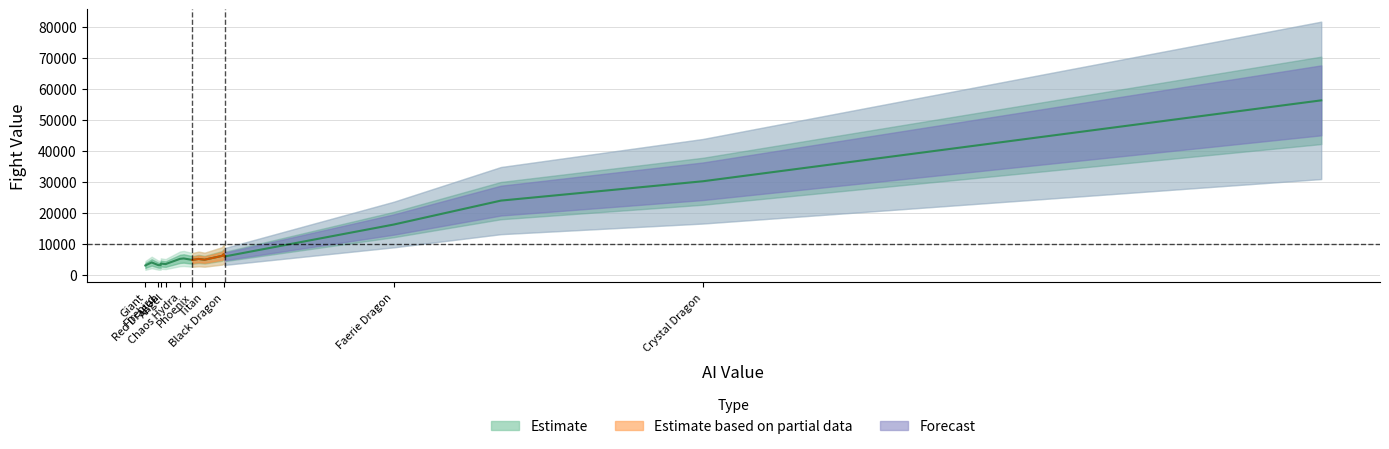

At which label is AI Value closest to 41281?

Crystal Dragon